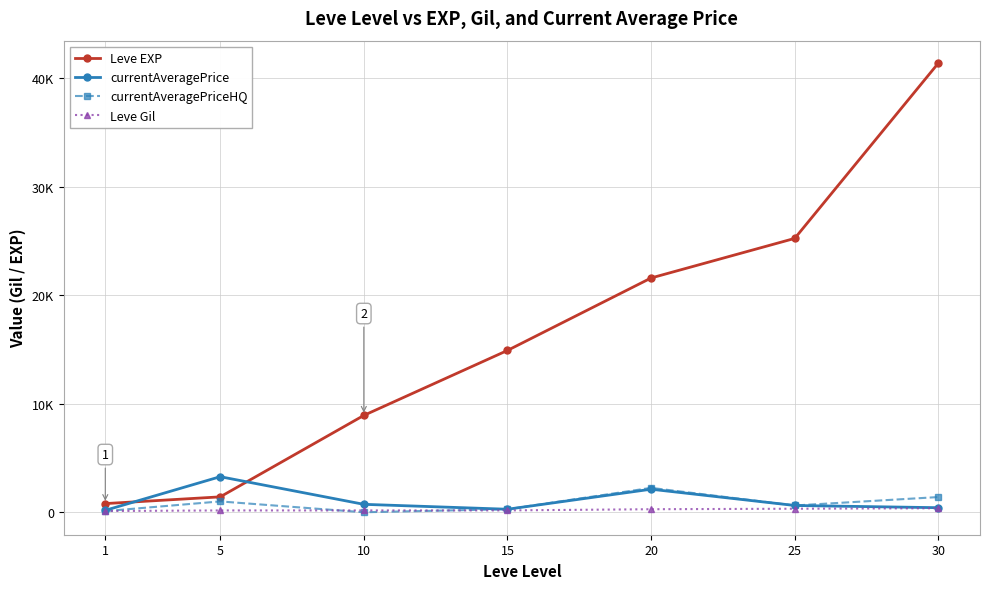

What are all the series names shown in the legend?

Leve EXP, currentAveragePrice, currentAveragePriceHQ, Leve Gil